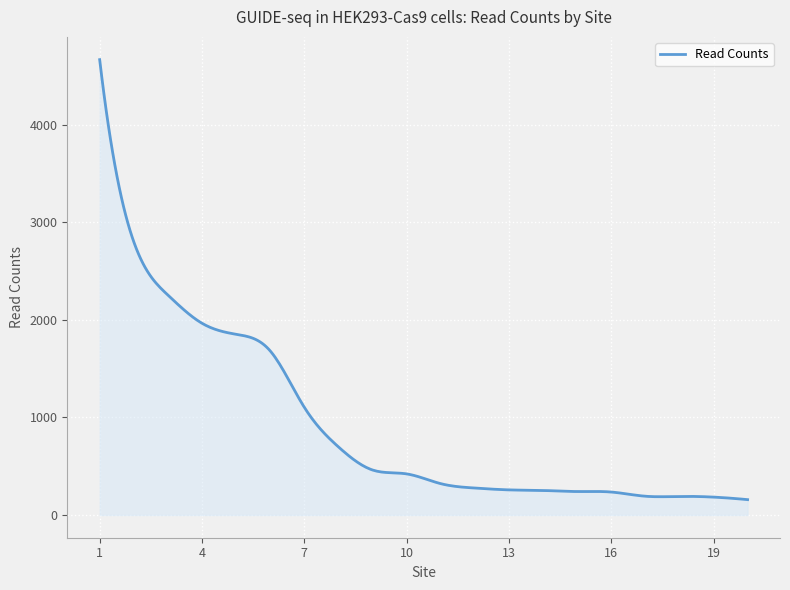

What is the maximum value shown in the chart?

4667.0